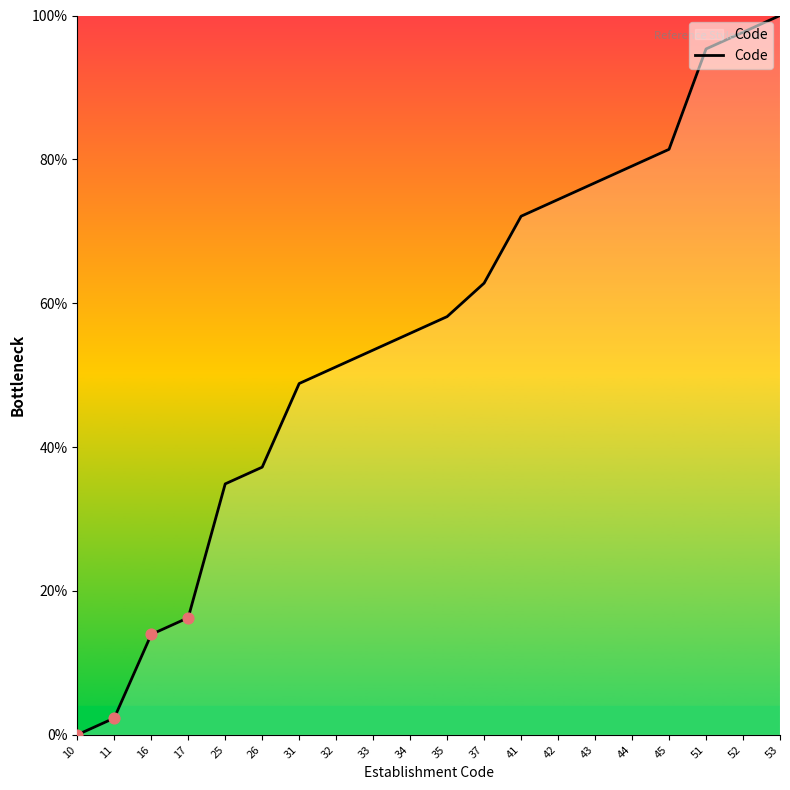

What is the ratio of the value at 41 to the value at 17?

4.4